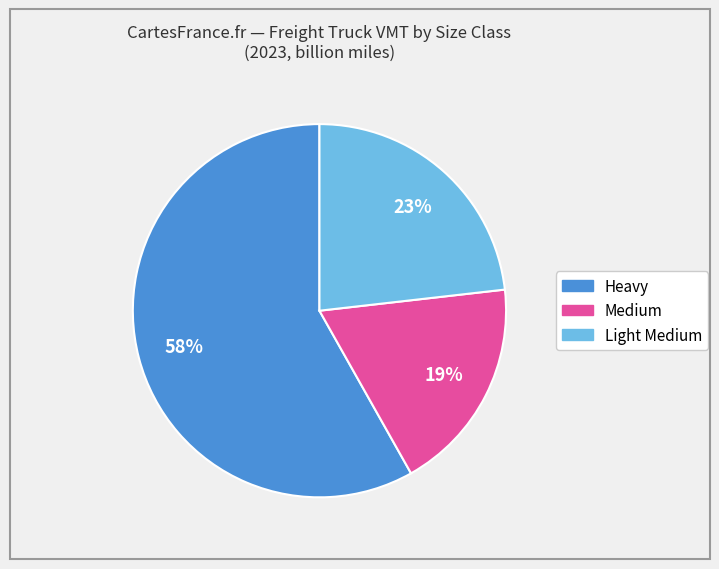

Count the number of slices in the pie.

3